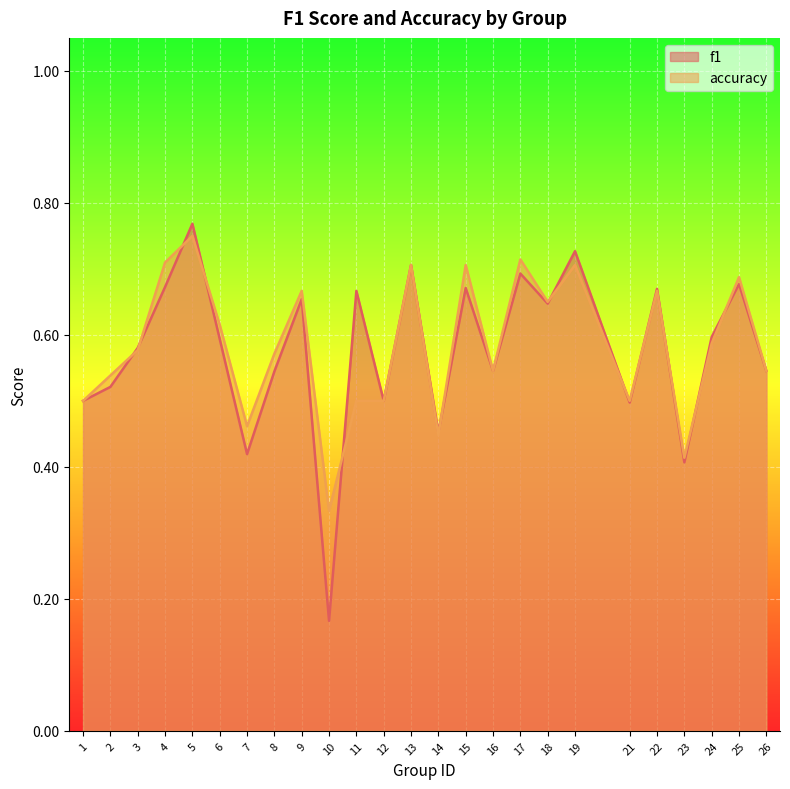

Which series ends up on top after the final intersection of f1 and accuracy?

accuracy